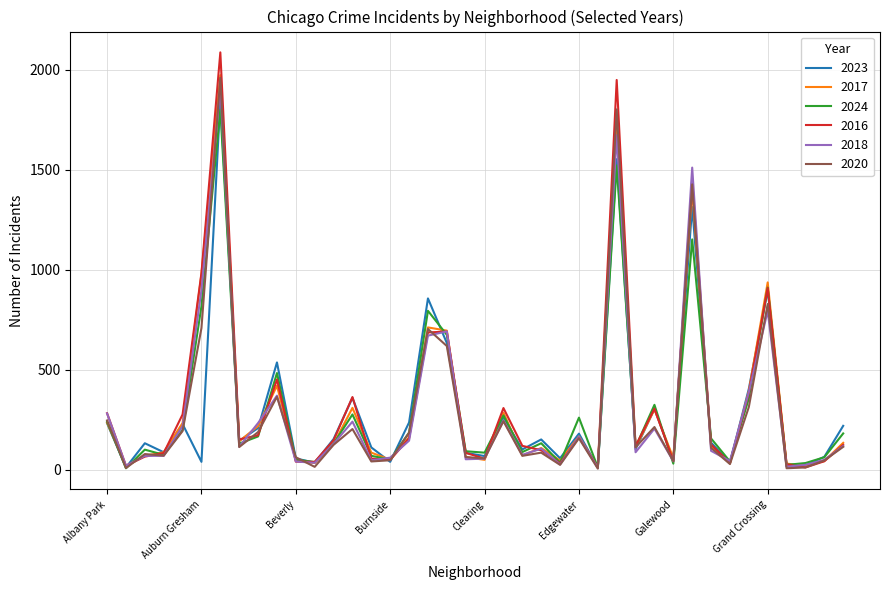

Which series has the largest range (max minus min)?

2016